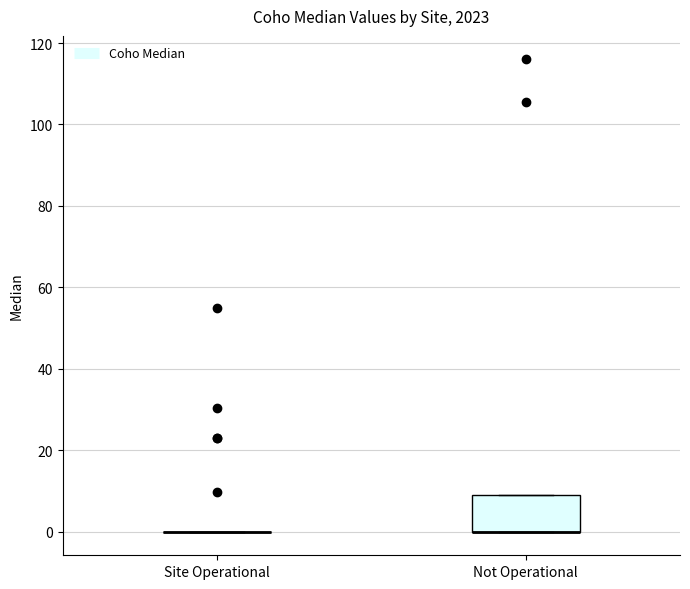

Reading left to right, transcribe this box plot: for each box, give where its median line is, the range the box spans, and where its two whiskers end, as read against the y-axis. The values are not printed on the chart, so give them approximately, as read against the axis.

Site Operational: box collapsed to a line at 0, whiskers 0 to 0
Not Operational: median 0 (drawn on the box's lower edge), box 0 to 10, whiskers 0 to 10